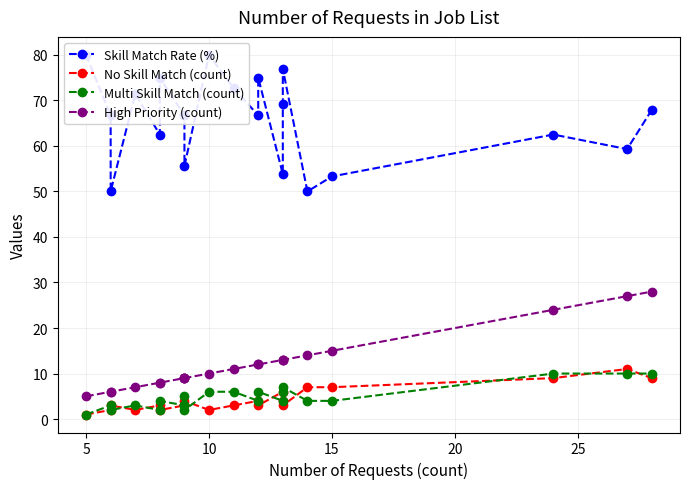

Does the chart have visible grid lines?

Yes